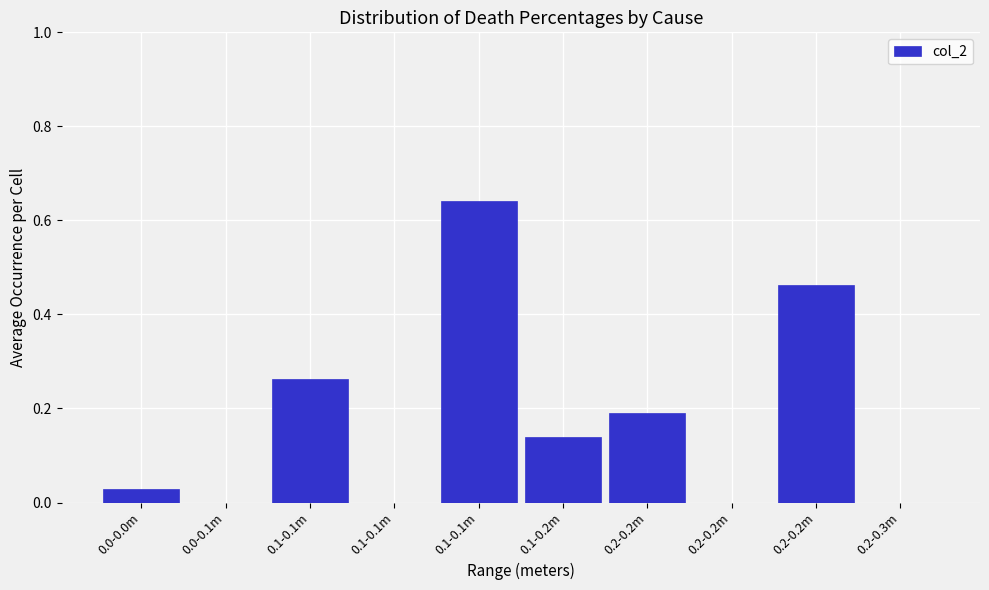

Are the bars horizontal?

No